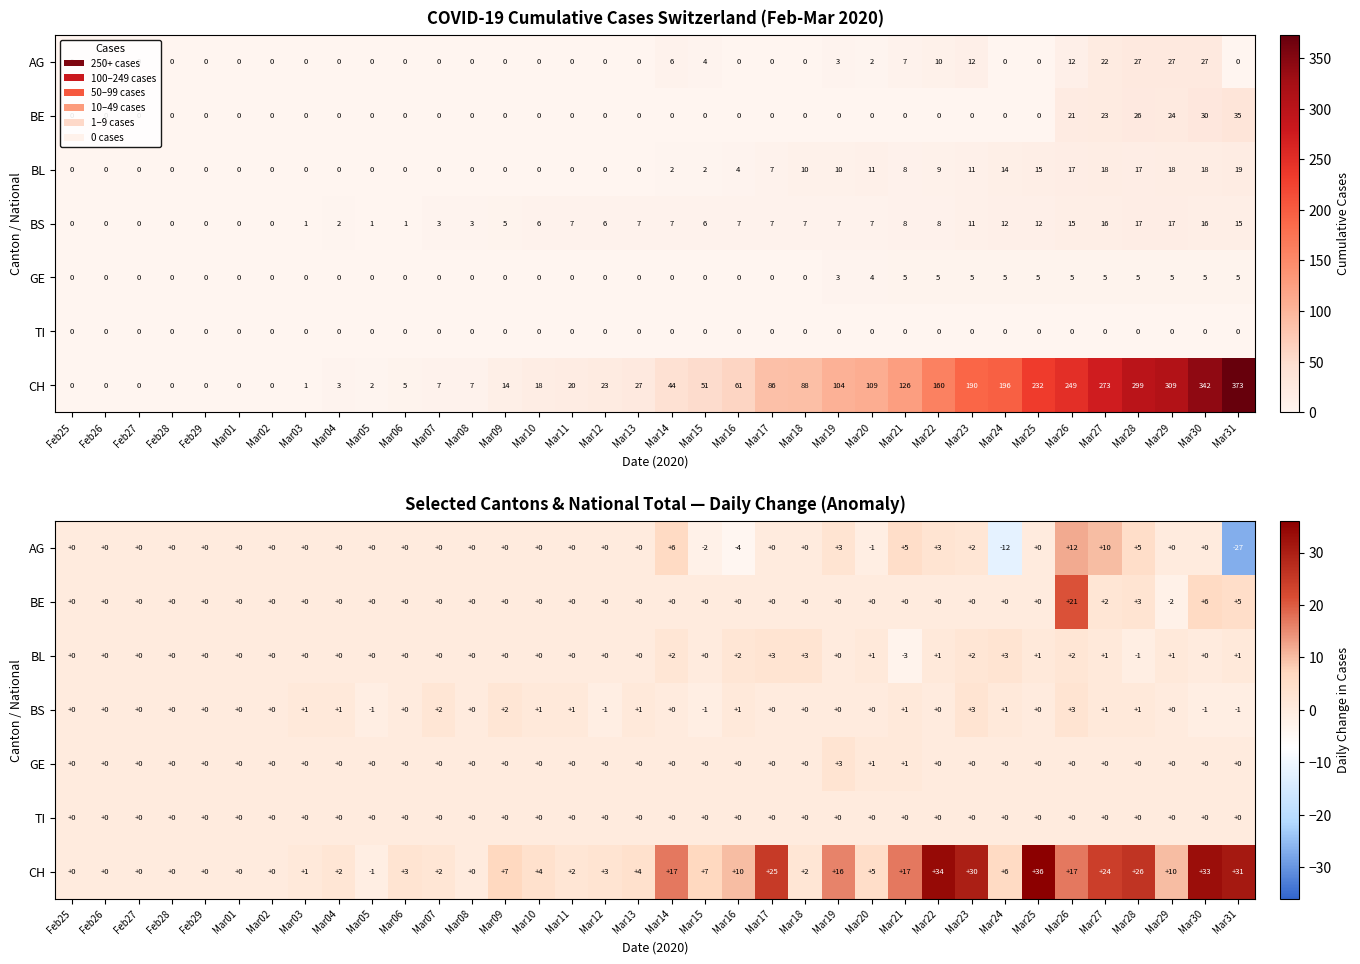

Is the value of TI at Mar10 greater than the value of CH at Mar26?

No